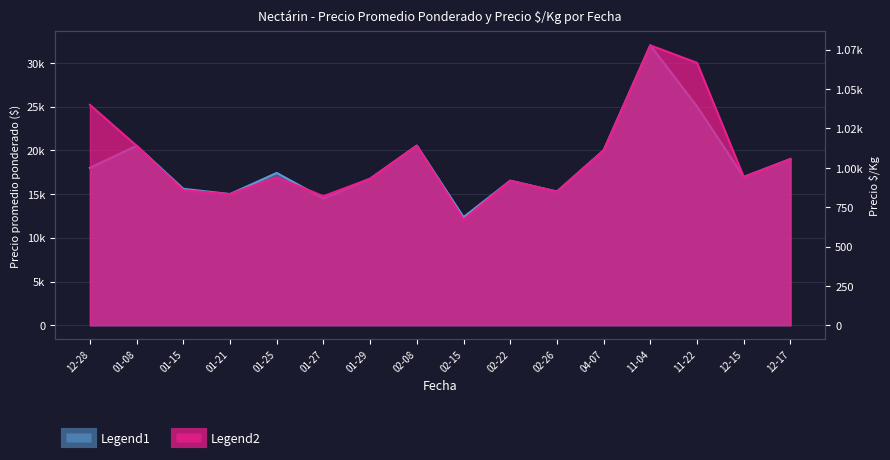

How many lines are shown in the chart?

2